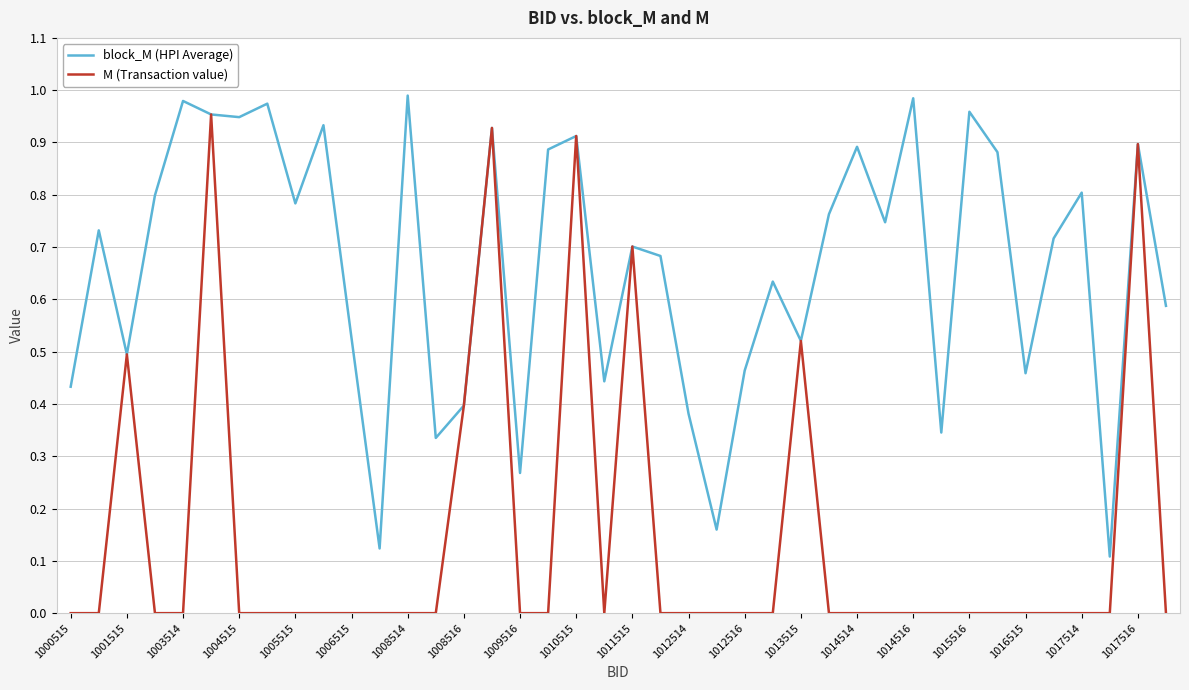

Rank the series by their maximum value, from highest to lowest.

block_M (HPI Average), M (Transaction value)